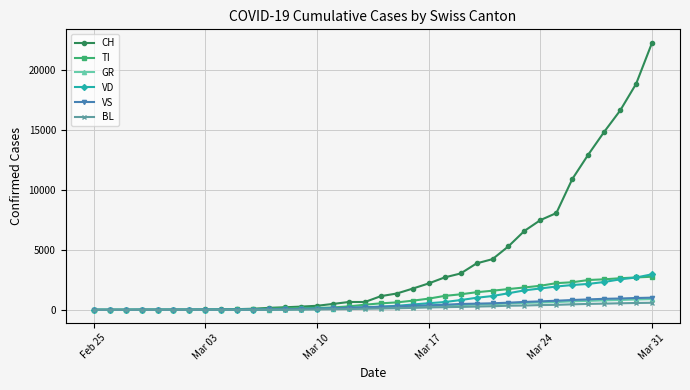

Which series has the widest spread of values?

CH